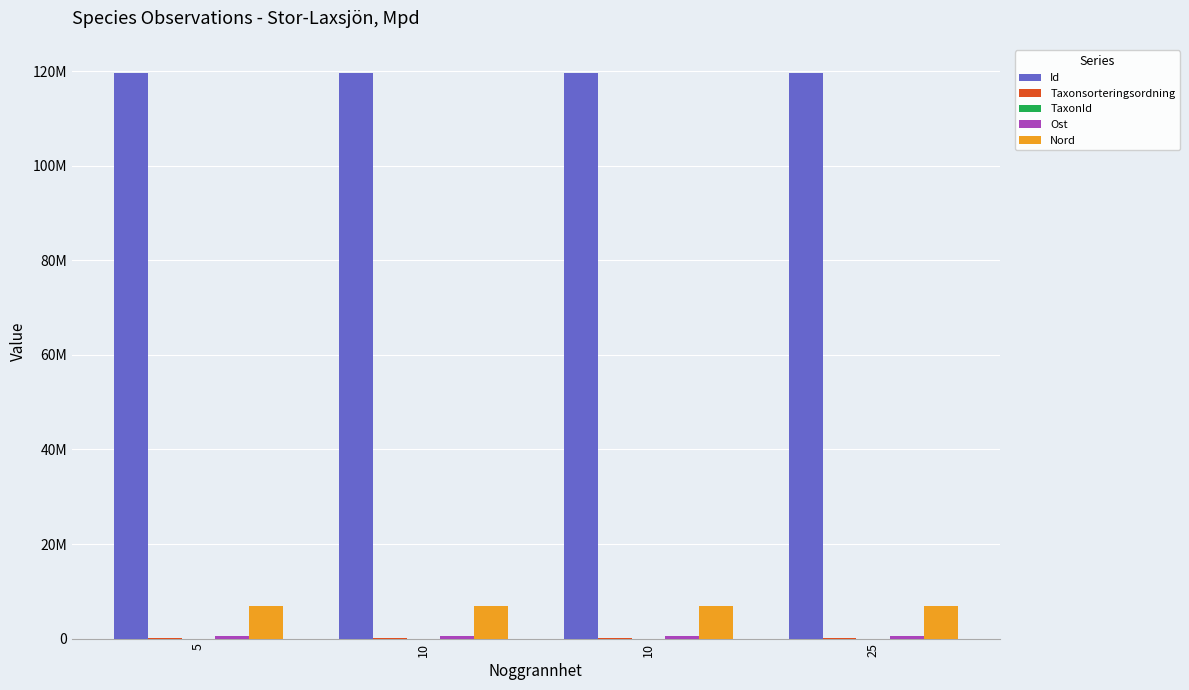

Between 5 and 25, which is larger?

25